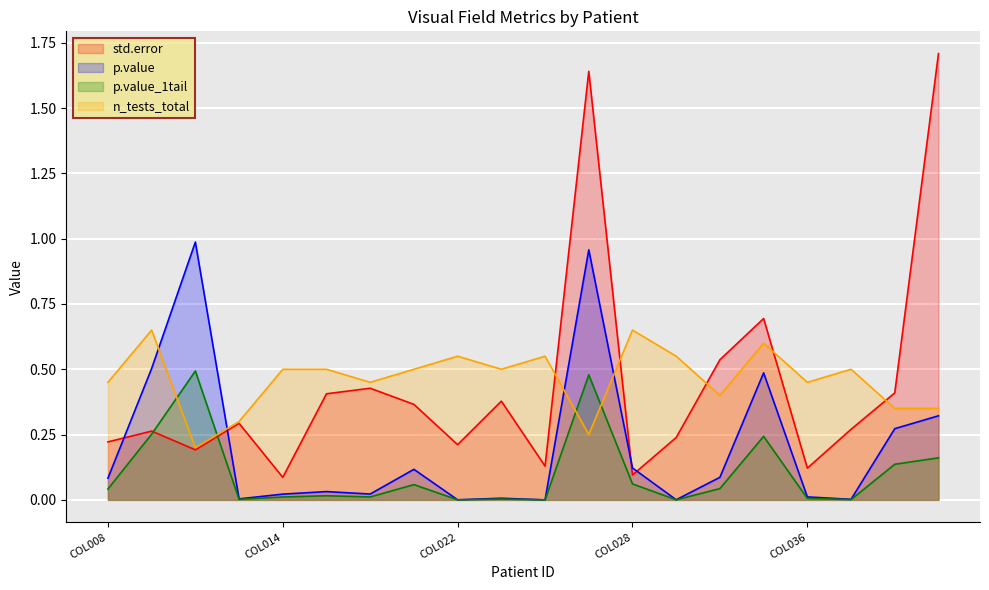

Which has a higher value, COL034 or COL033?

COL034